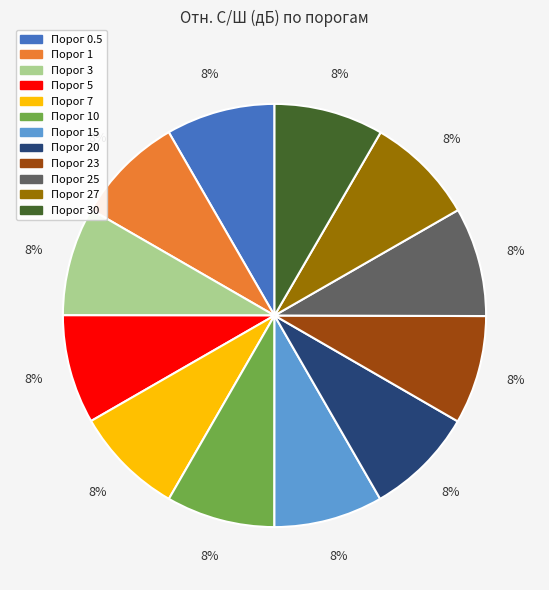

Does any single category account for the majority?

No